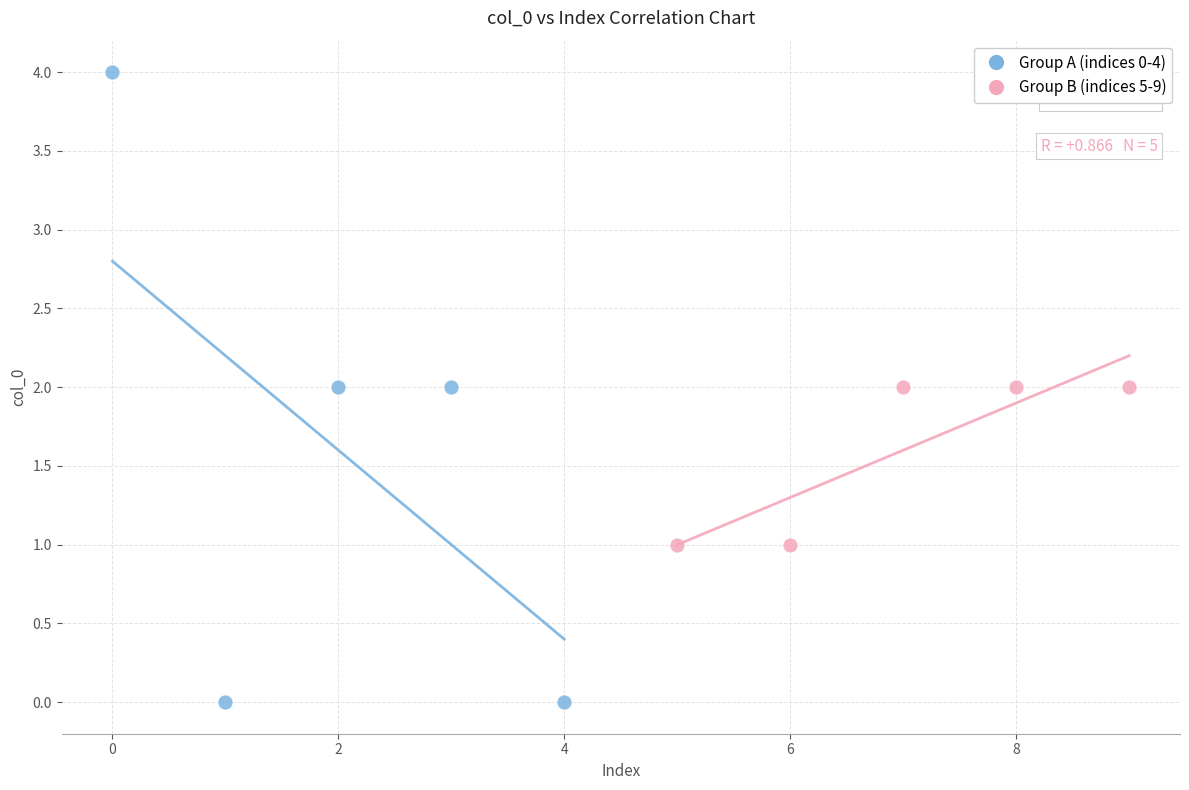

Which series contains the lowest Y value?

Group A (indices 0-4)